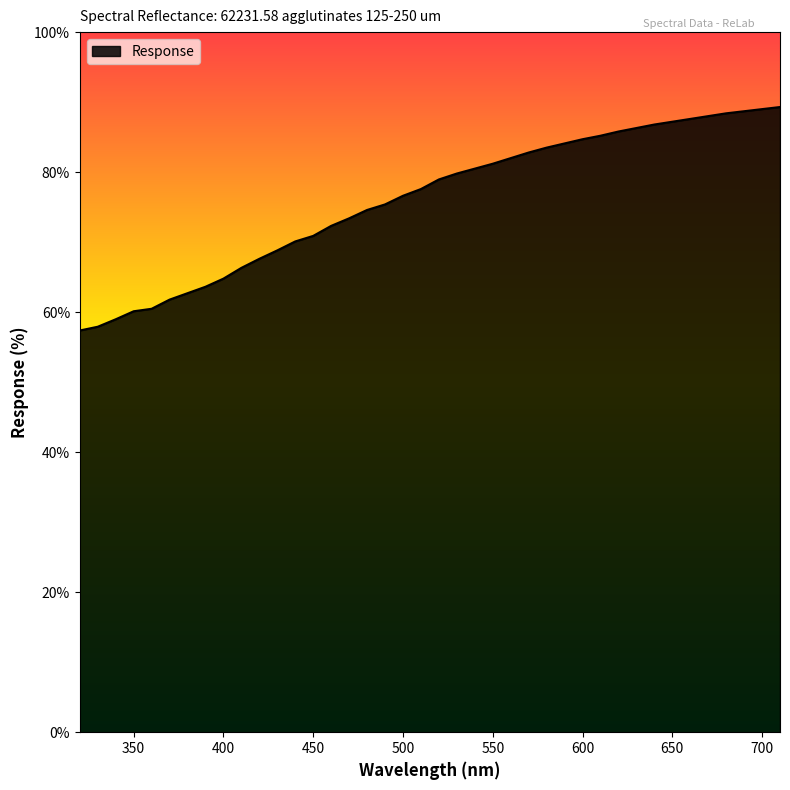

What is the difference between the maximum and minimum values?

31.9